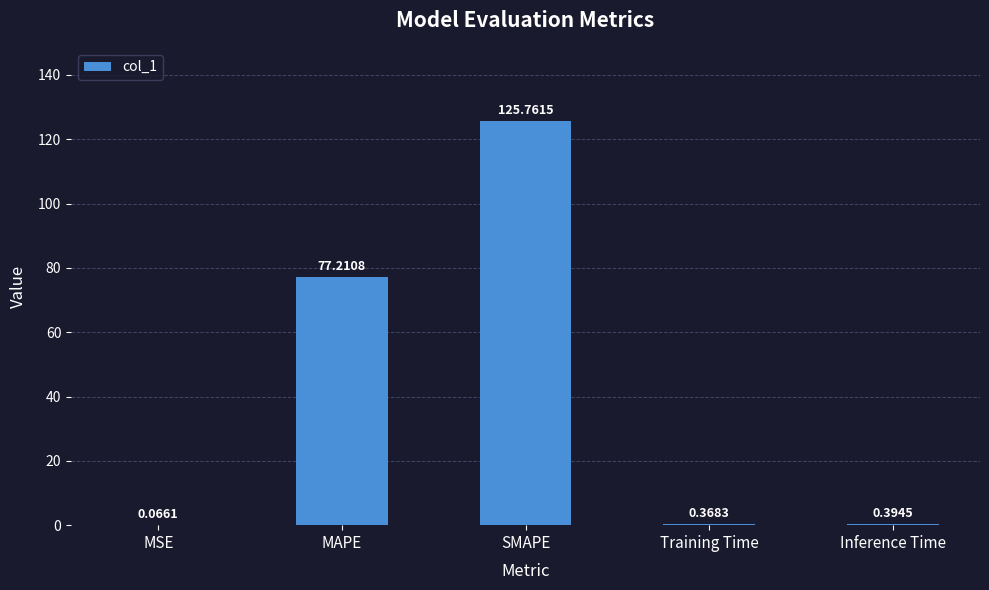

Between MSE and MAPE, which is larger?

MAPE